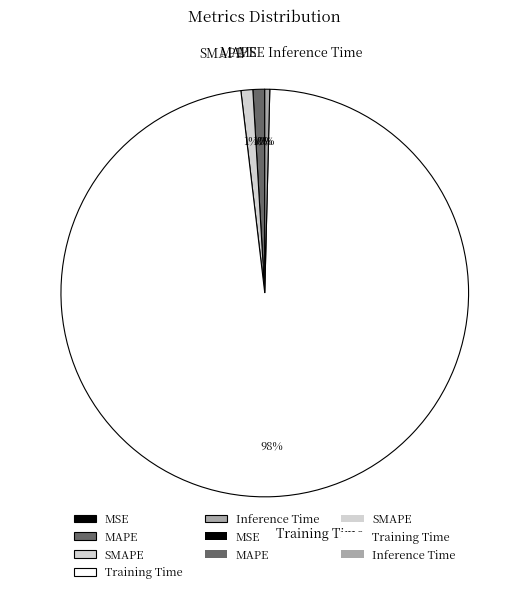

Does MAPE represent more than half of the total?

No